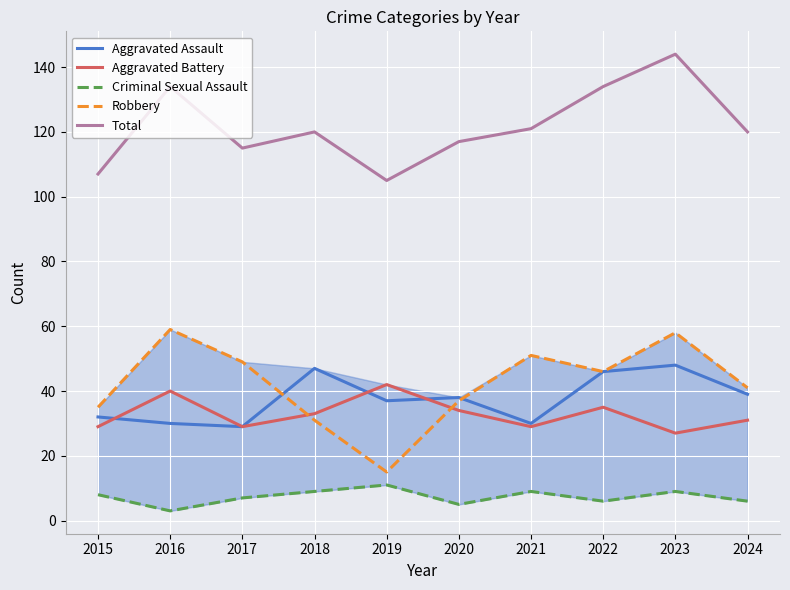

Which series has the largest total across all categories?

Total